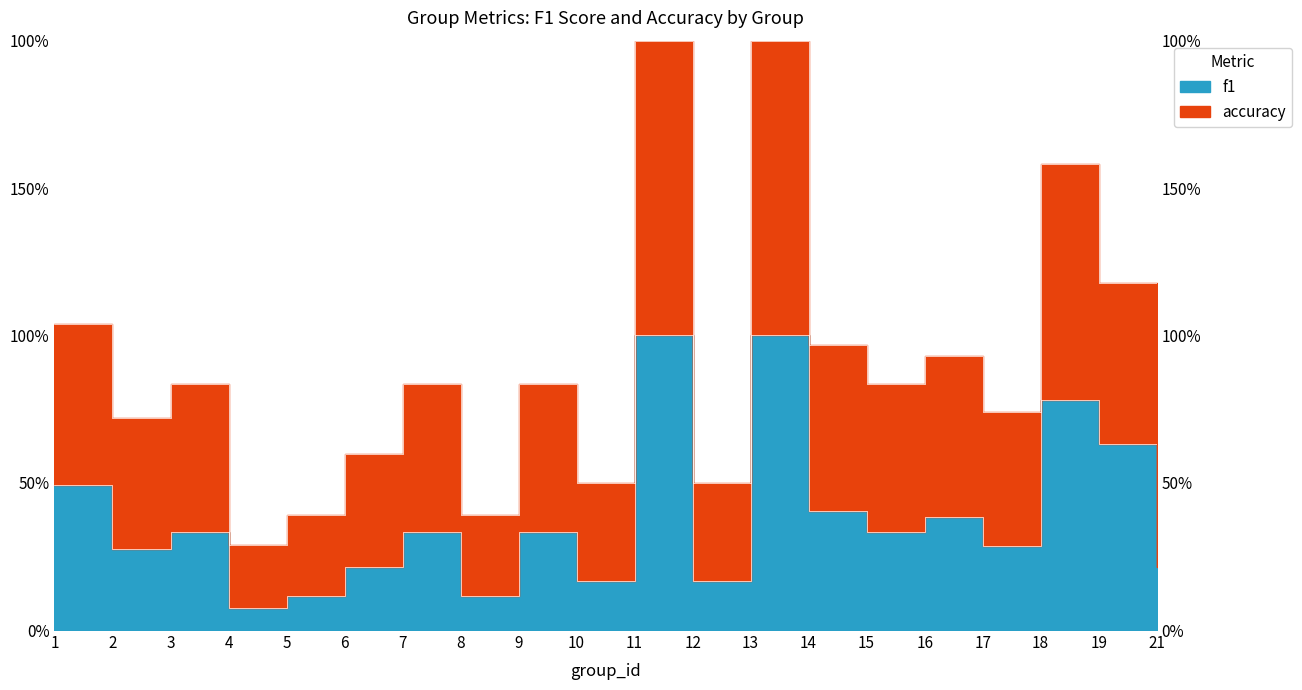

True or false: f1 and accuracy intersect in this chart.

False